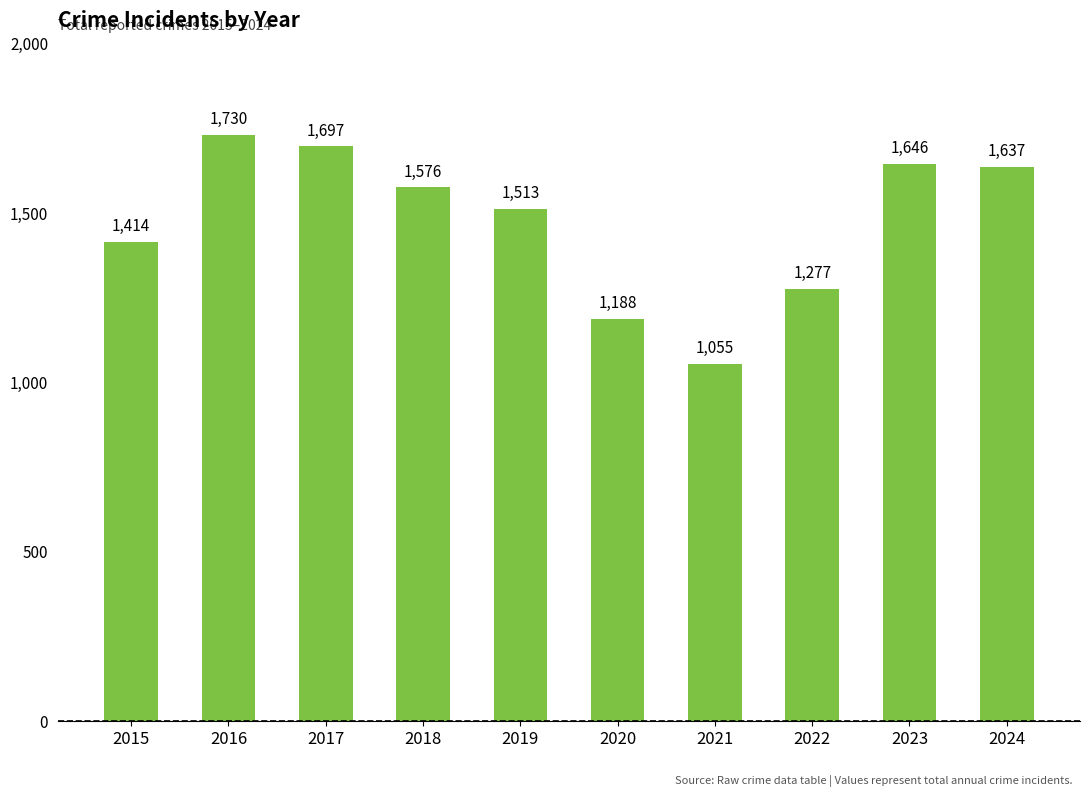

Reading left to right, transcribe all the data shown in this chart.

1414	1730	1697	1576	1513	1188	1055	1277	1646	1637